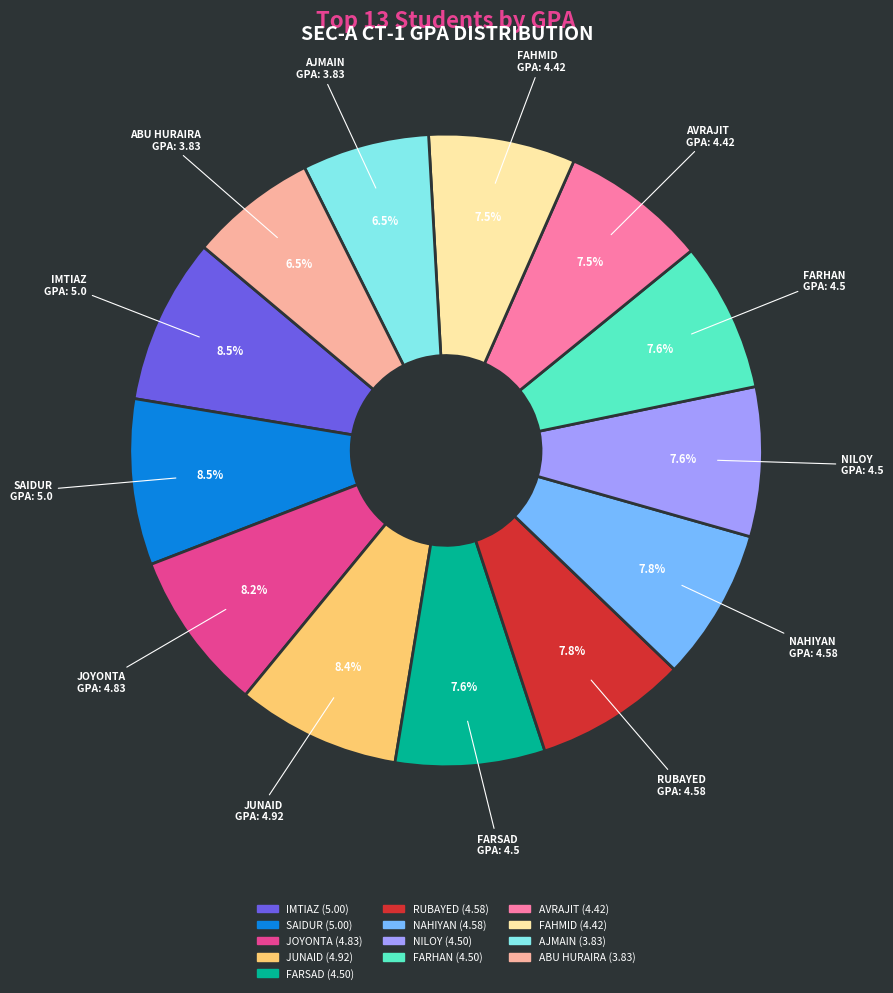

Is there a majority slice in this chart?

No